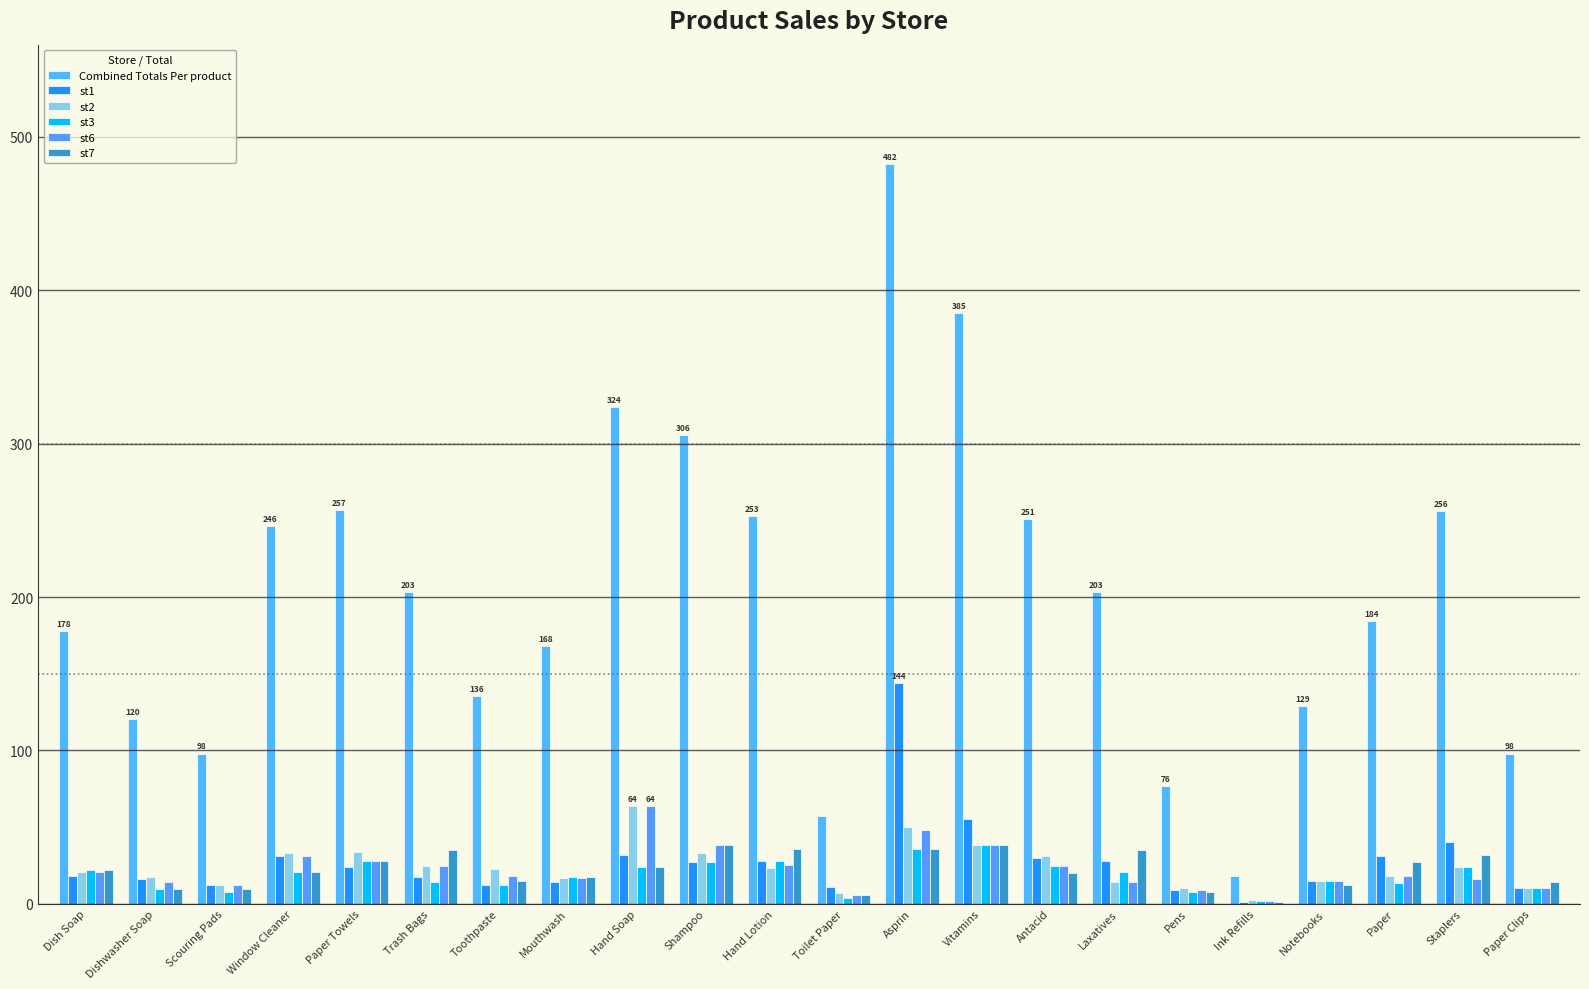

Is it true that st2 equals 12.0 at Scouring Pads?

True